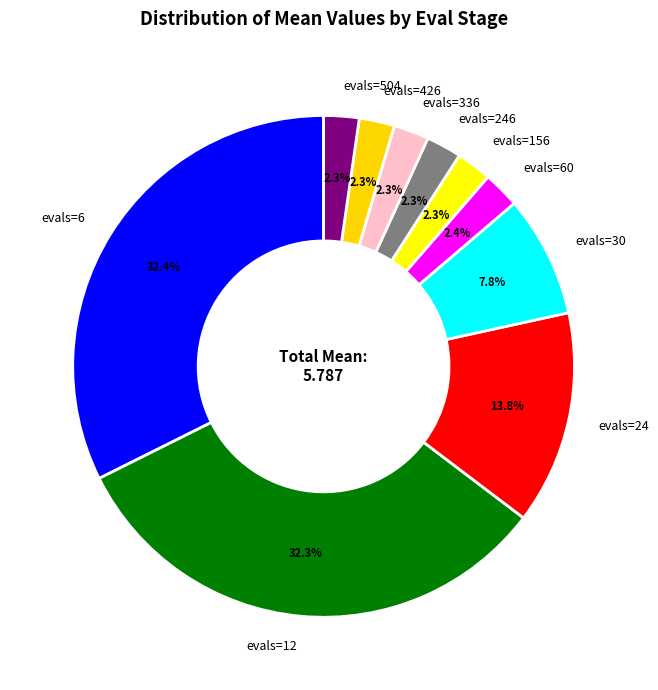

Does evals=426 represent more than half of the total?

No